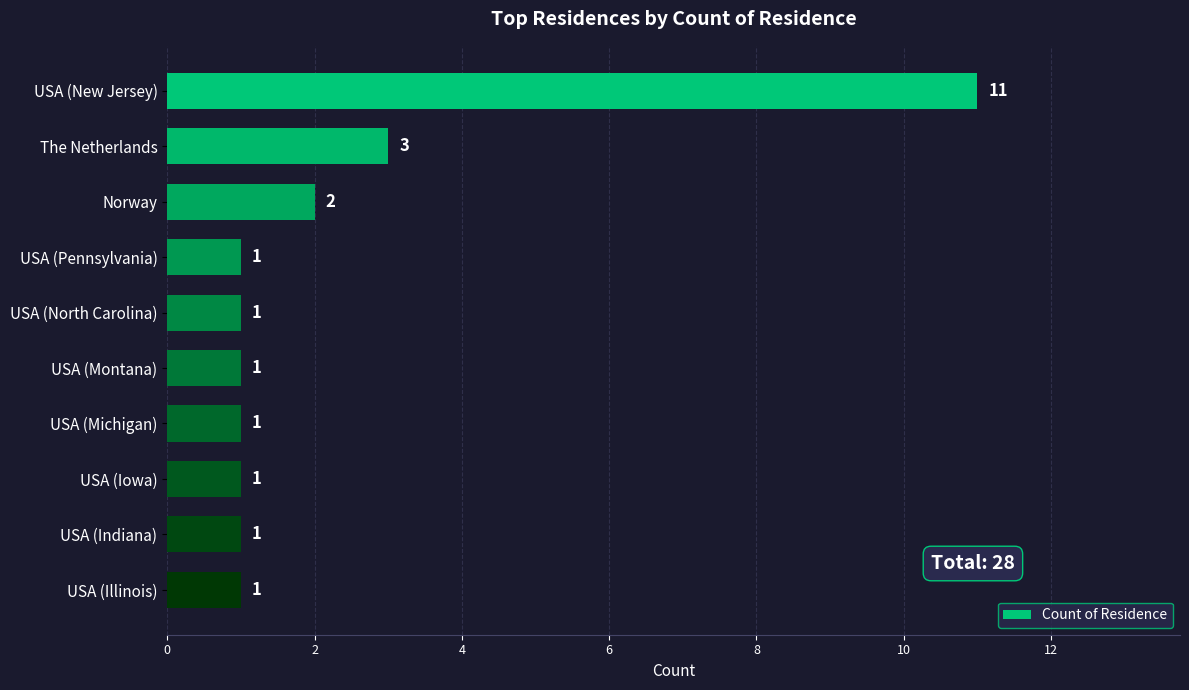

Reading bottom to top, what are all the values shown in this chart?

USA (Illinois)=1	USA (Indiana)=1	USA (Iowa)=1	USA (Michigan)=1	USA (Montana)=1	USA (North Carolina)=1	USA (Pennsylvania)=1	Norway=2	The Netherlands=3	USA (New Jersey)=11